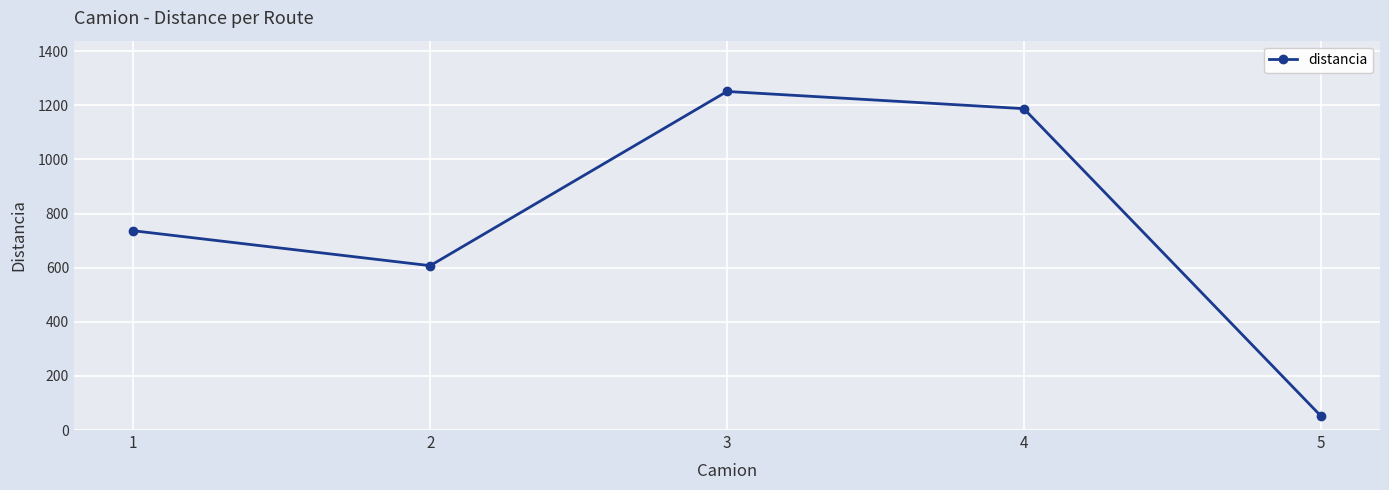

Reading left to right, transcribe all the data shown in this chart.

736.6	607.5	1251.5	1187.9	52.9